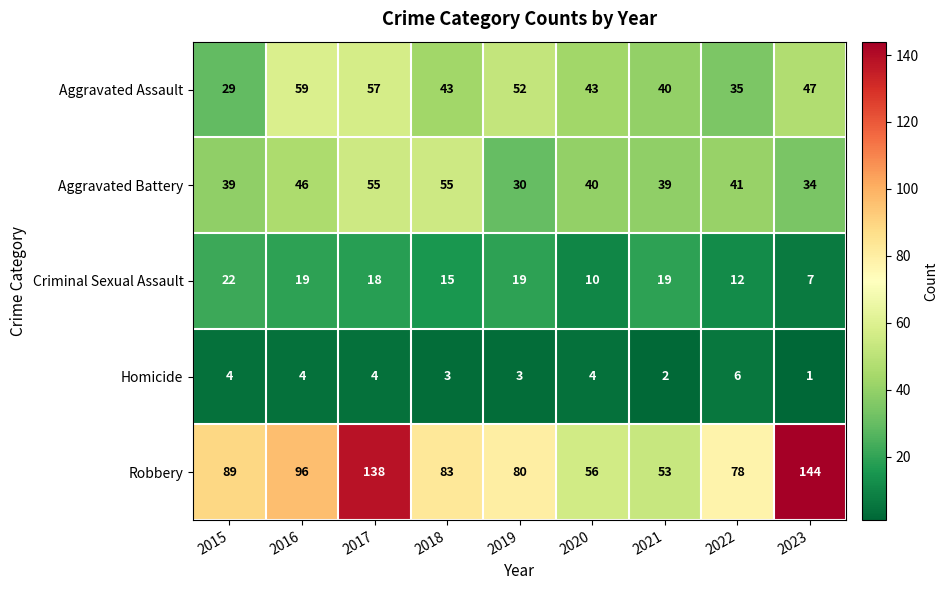

What is the sum of the Aggravated Assault values at 2021 and 2016?

99